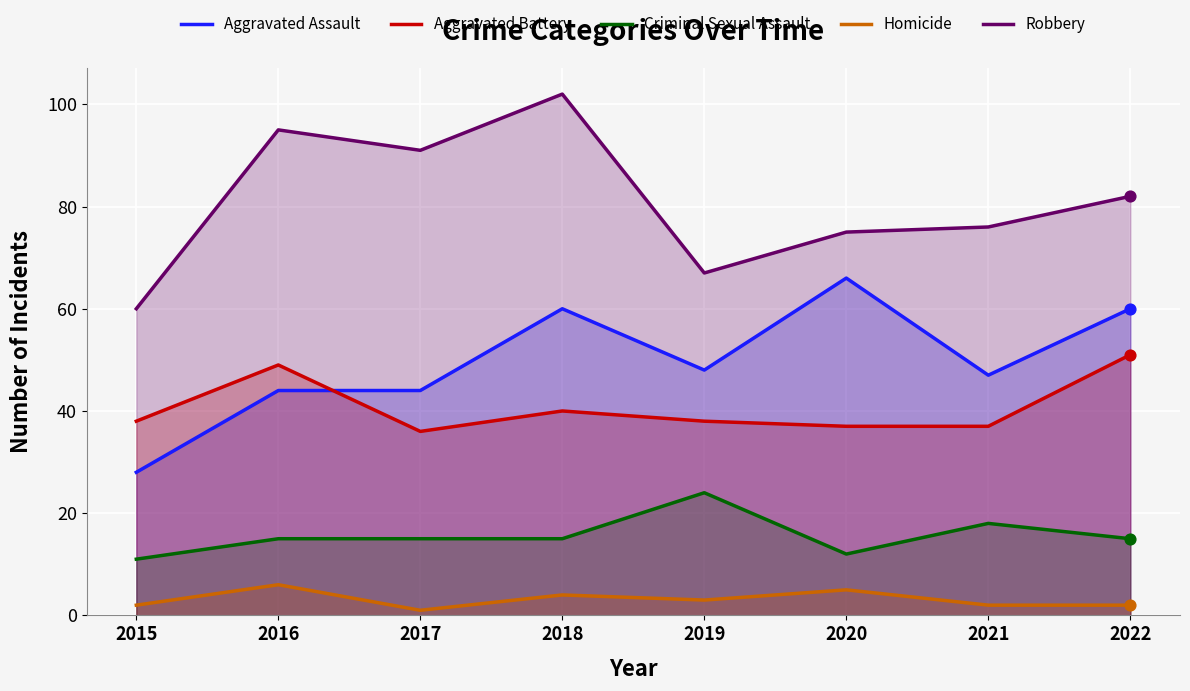

Which series contains the highest Y value?

Robbery